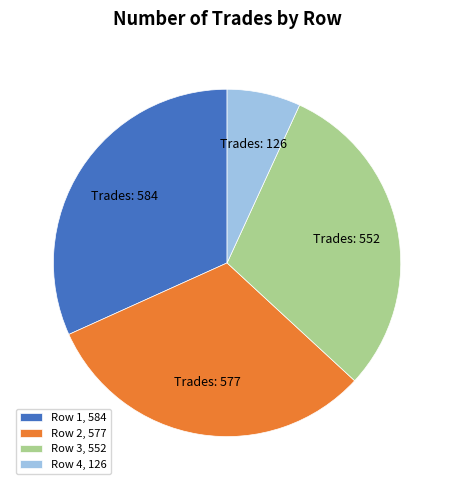

Combined, do Row 1, 584 and Row 2, 577 account for over 50%?

Yes